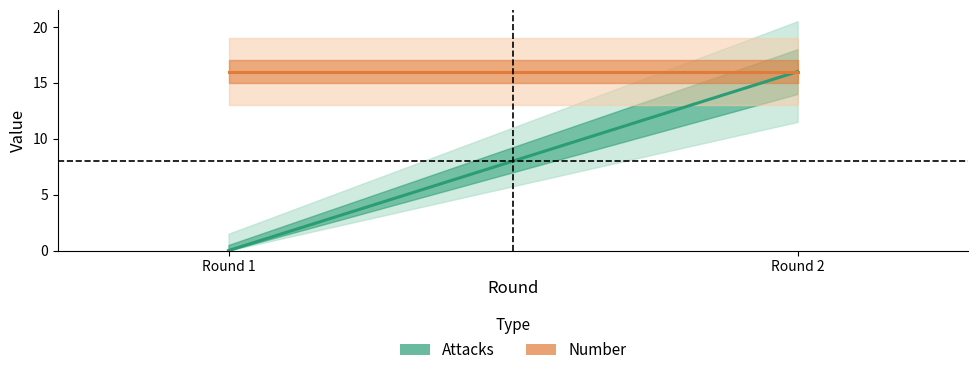

Between Round 1 and Round 2, which is larger?

Round 2